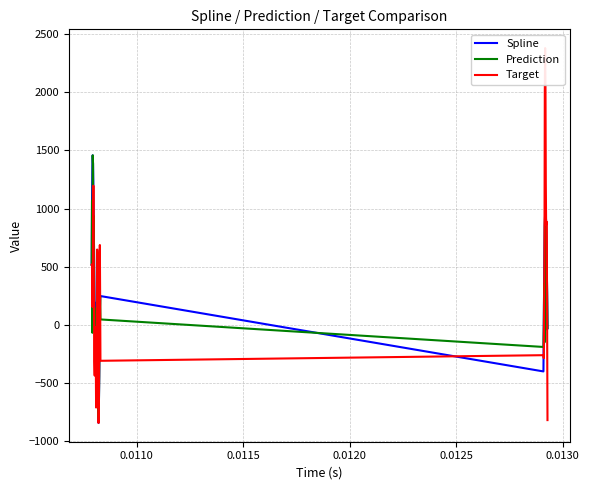

What is the highest value of the Spline series?

1458.6